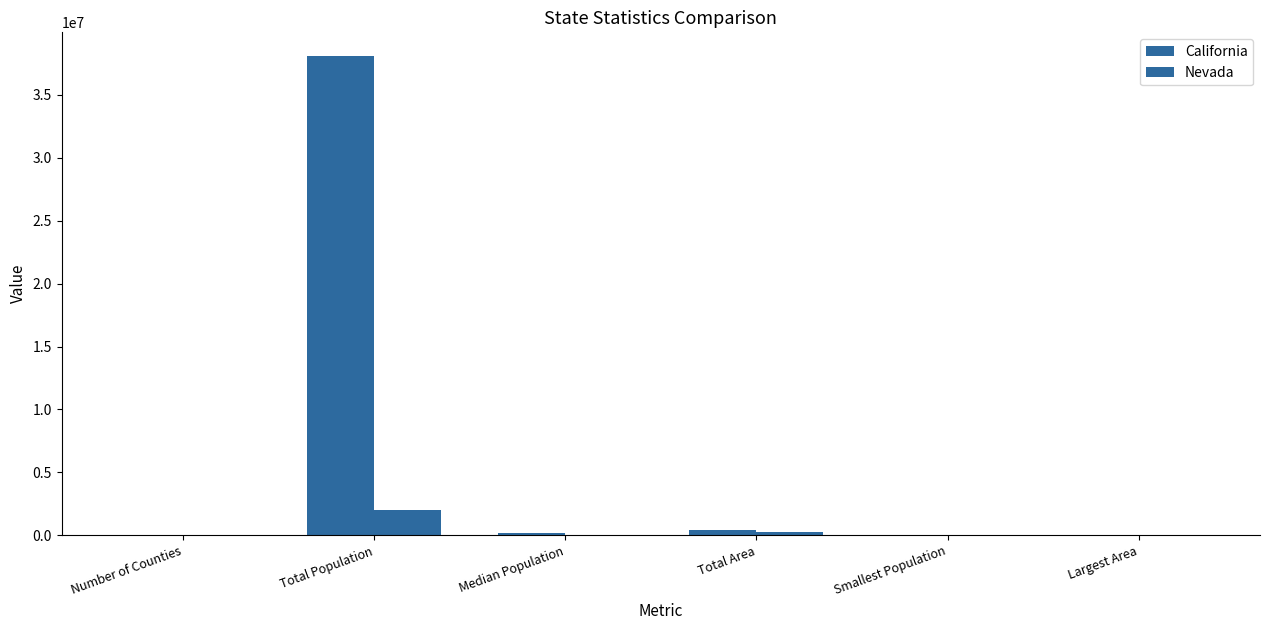

Which category has the lowest value in the Nevada series?

Number of Counties